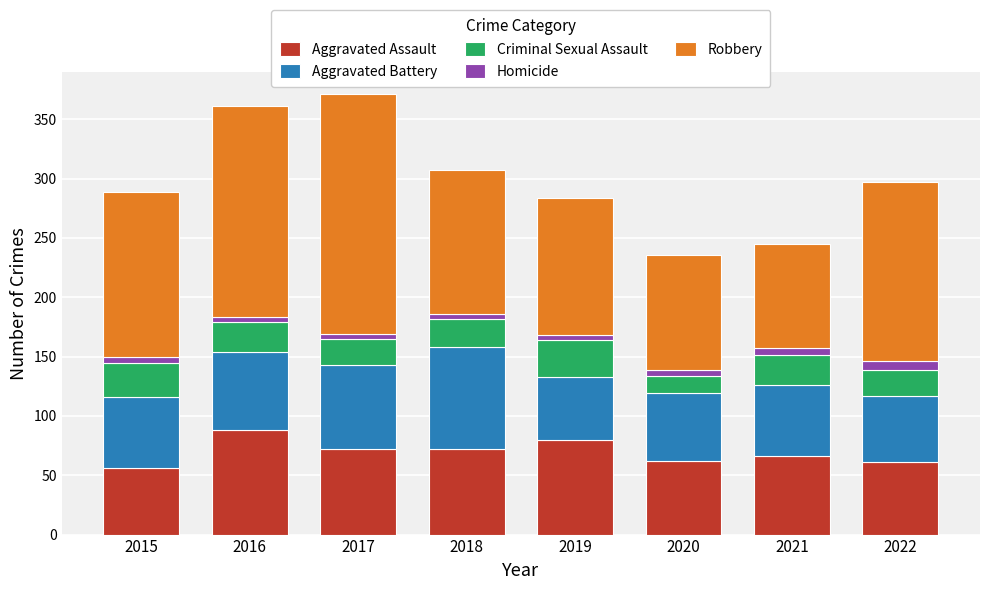

The Aggravated Assault series shows 90 at 2022. True or false?

False